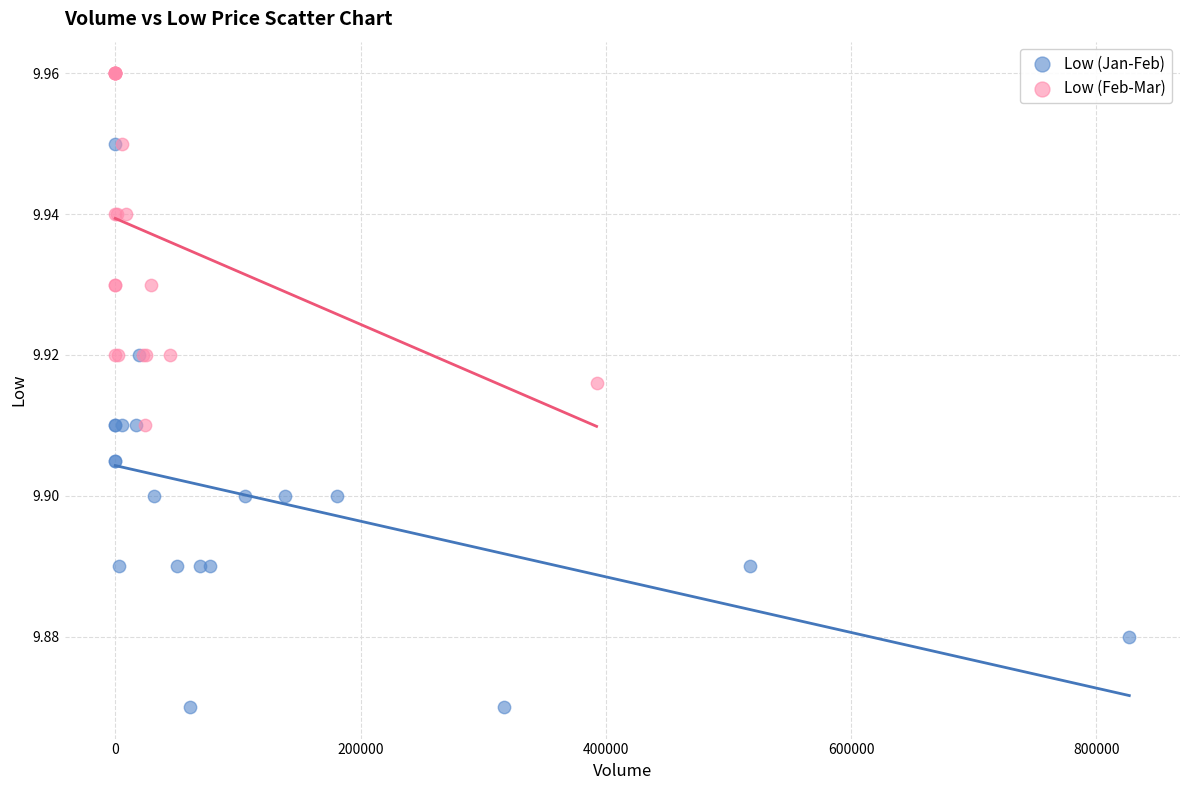

Which series has the largest Y range (max minus min)?

Low (Jan-Feb)